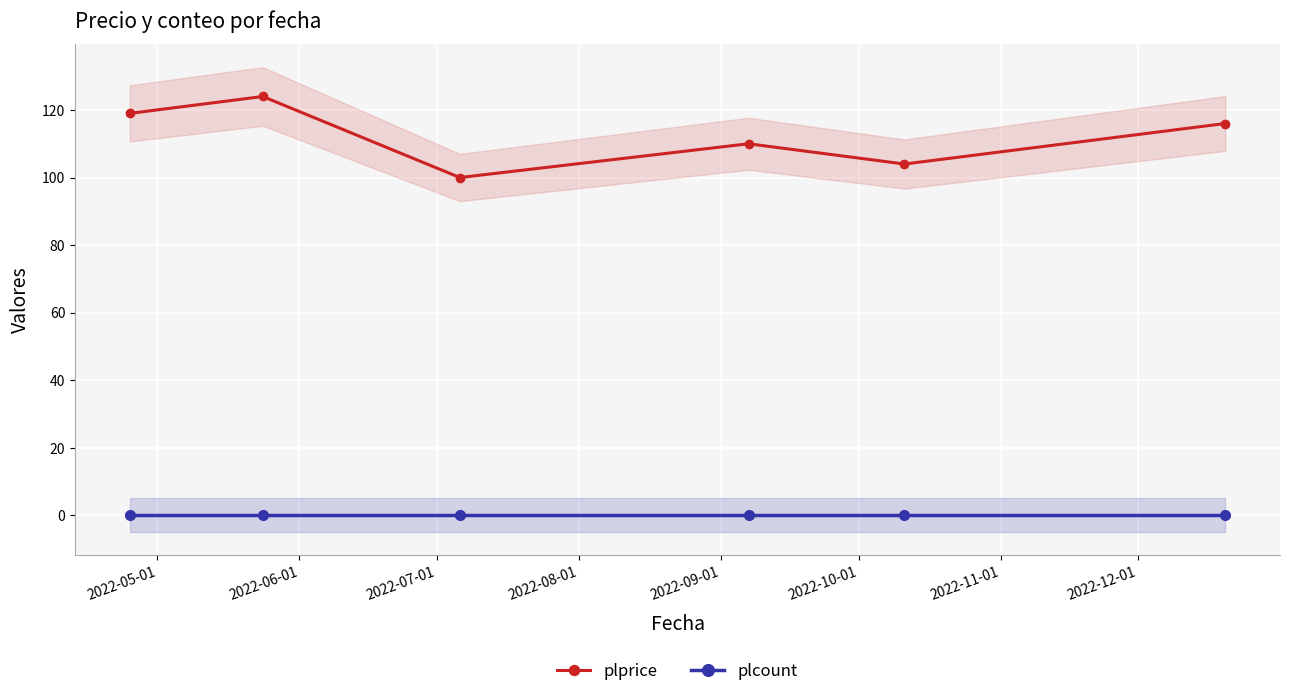

Rank the series by their average value, from lowest to highest.

plcount, plprice